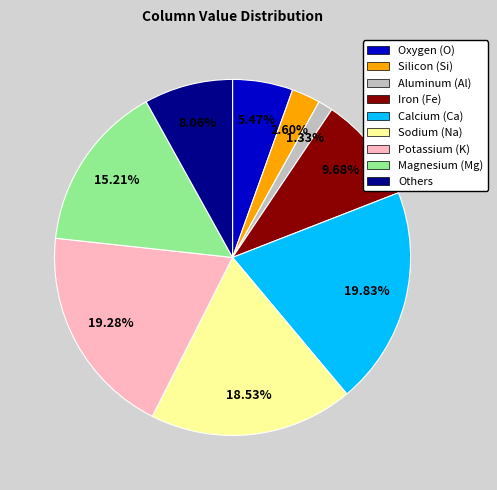

Rank the categories by value from lowest to highest.

Aluminum (Al), Silicon (Si), Oxygen (O), Others, Iron (Fe), Magnesium (Mg), Sodium (Na), Potassium (K), Calcium (Ca)